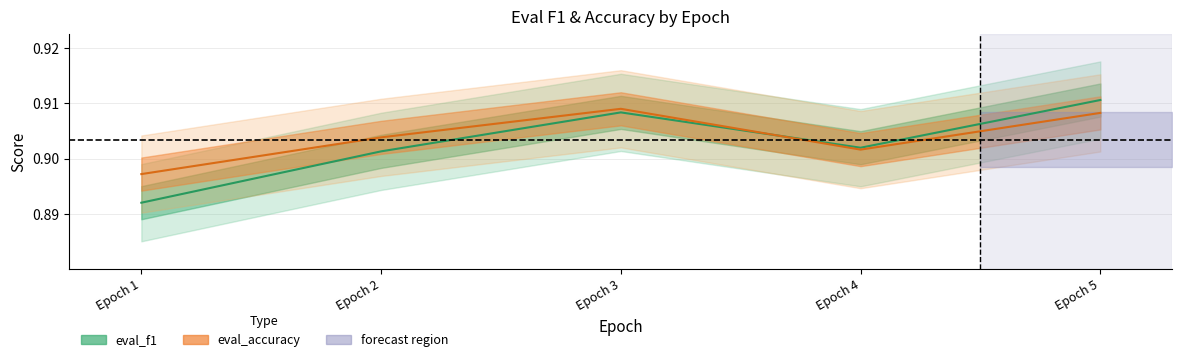

What is the highest value of the eval_f1 series?

0.9